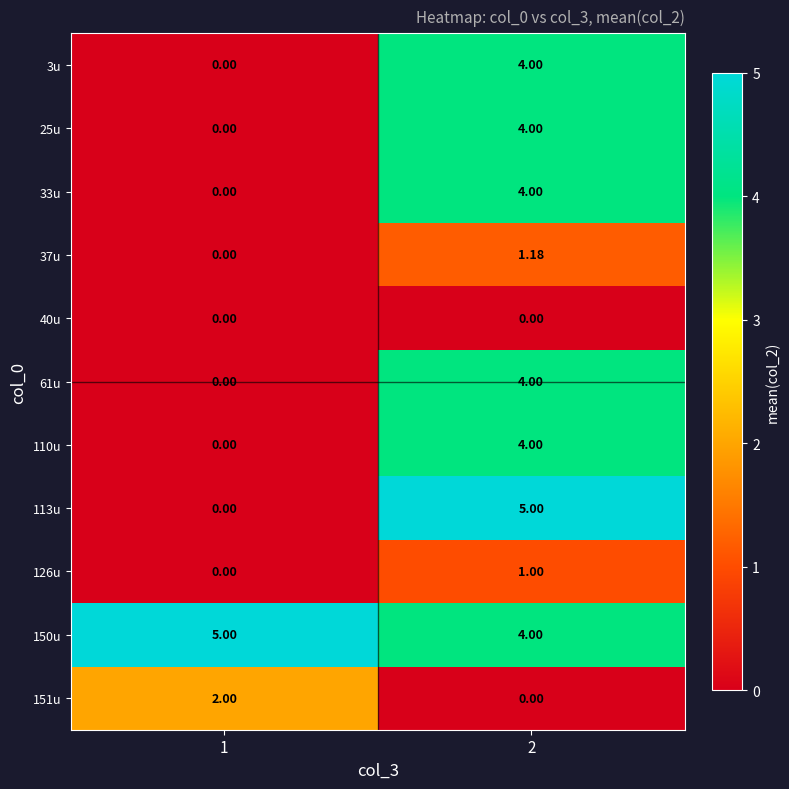

Is the value of 37u at 1 greater than the value of 126u at 2?

No